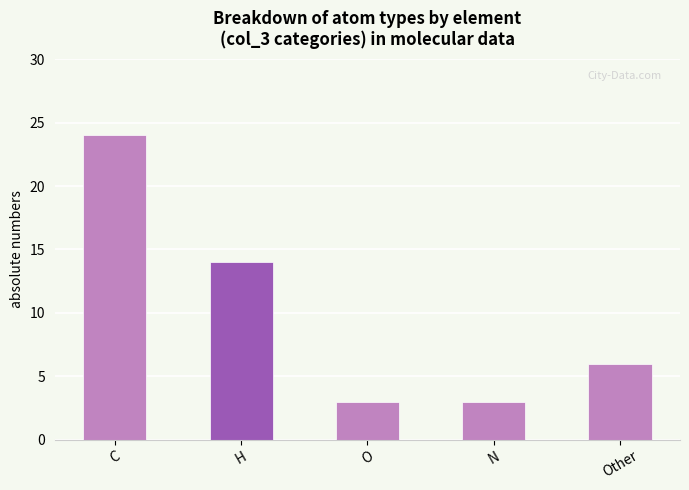

Reading right to left, transcribe all the data shown in this chart.

6	3	3	14	24